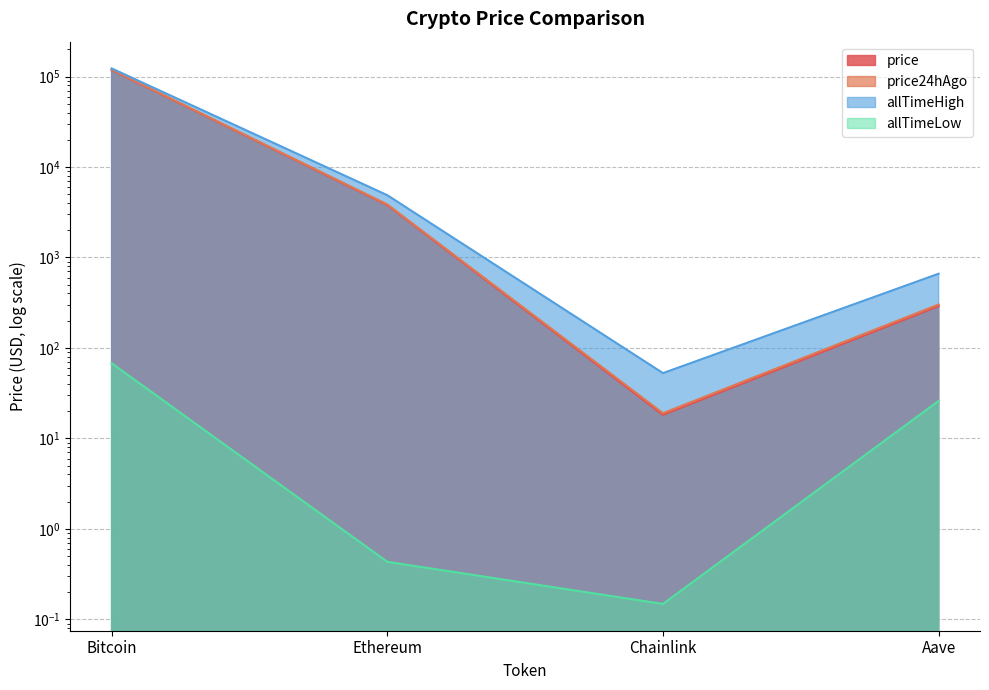

True or false: price and price24hAgo cross at least once.

False